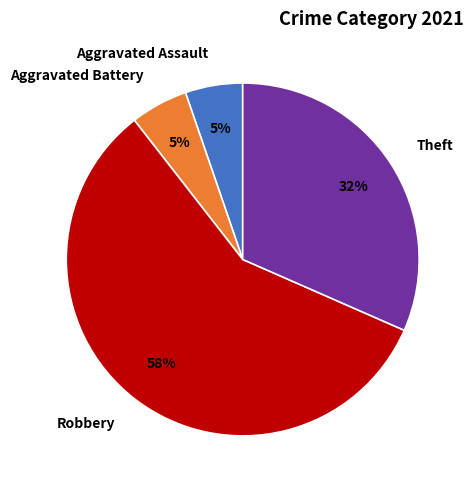

The Aggravated Assault slice represents 13% of the pie. True or false?

False